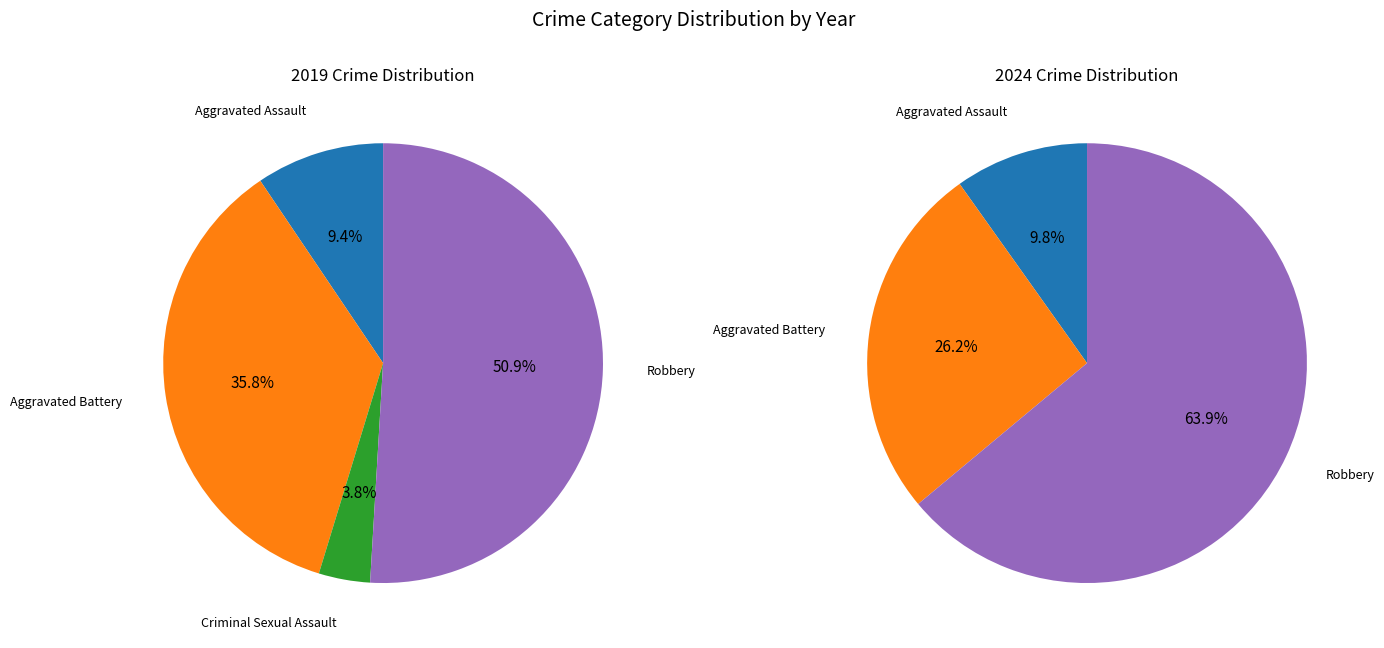

True or false: Aggravated Battery accounts for 36% of the total.

True